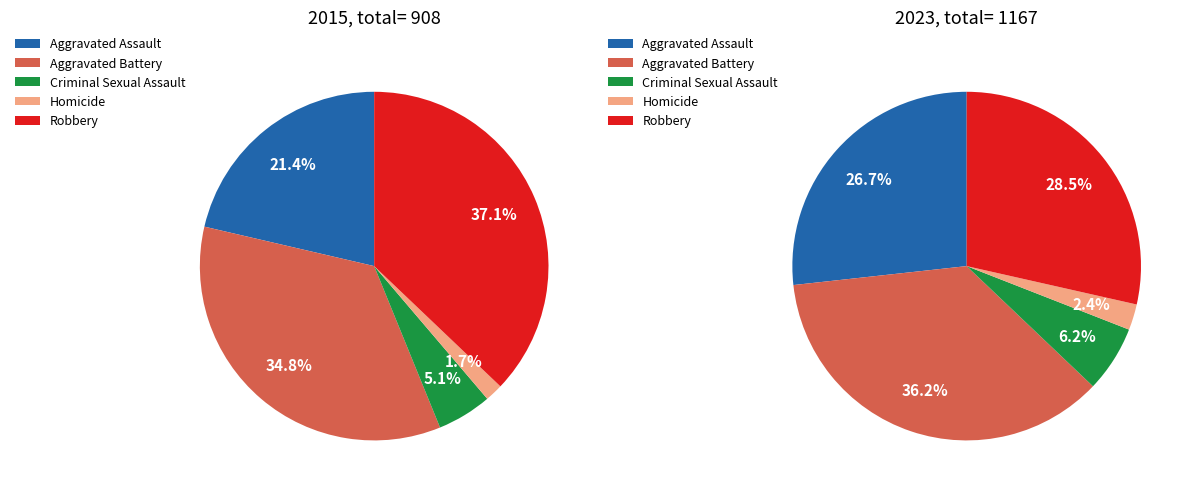

Between Criminal Sexual Assault and Robbery, which is larger?

Robbery